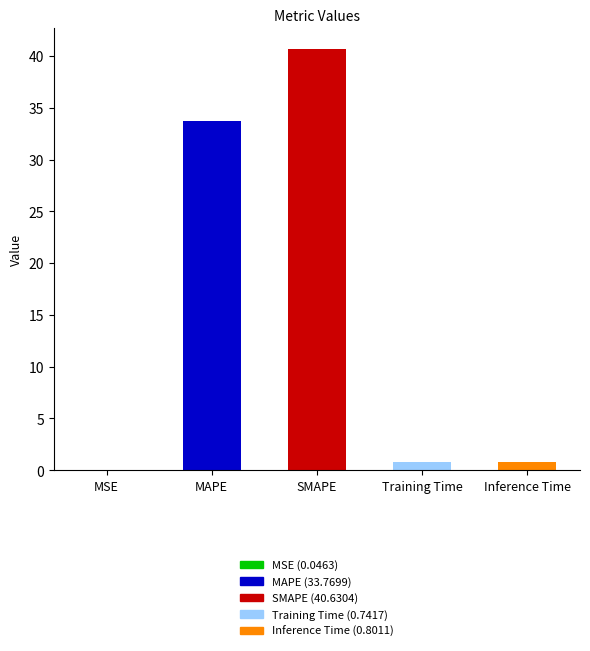

List the labels in order of value, smallest first.

MSE, Training Time, Inference Time, MAPE, SMAPE